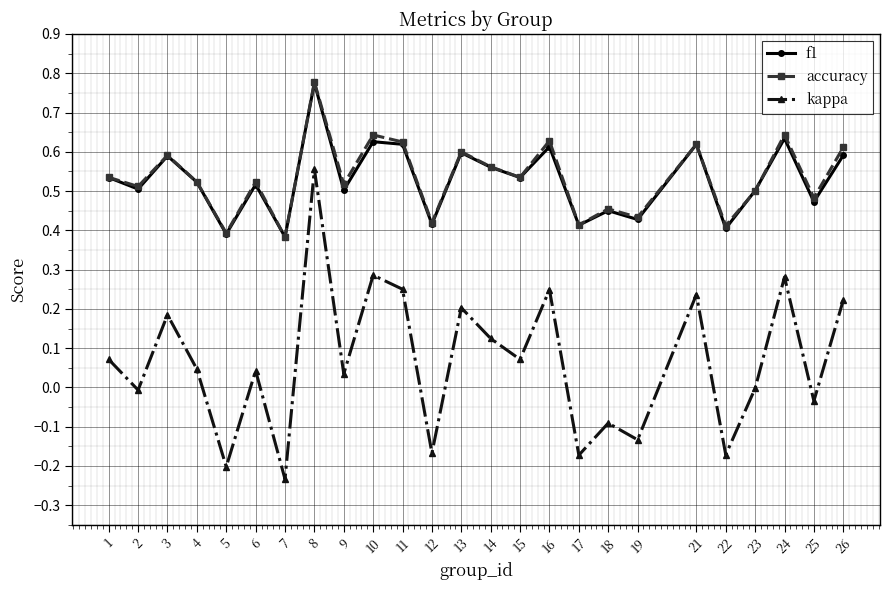

Which label corresponds to the largest value in the chart?

8